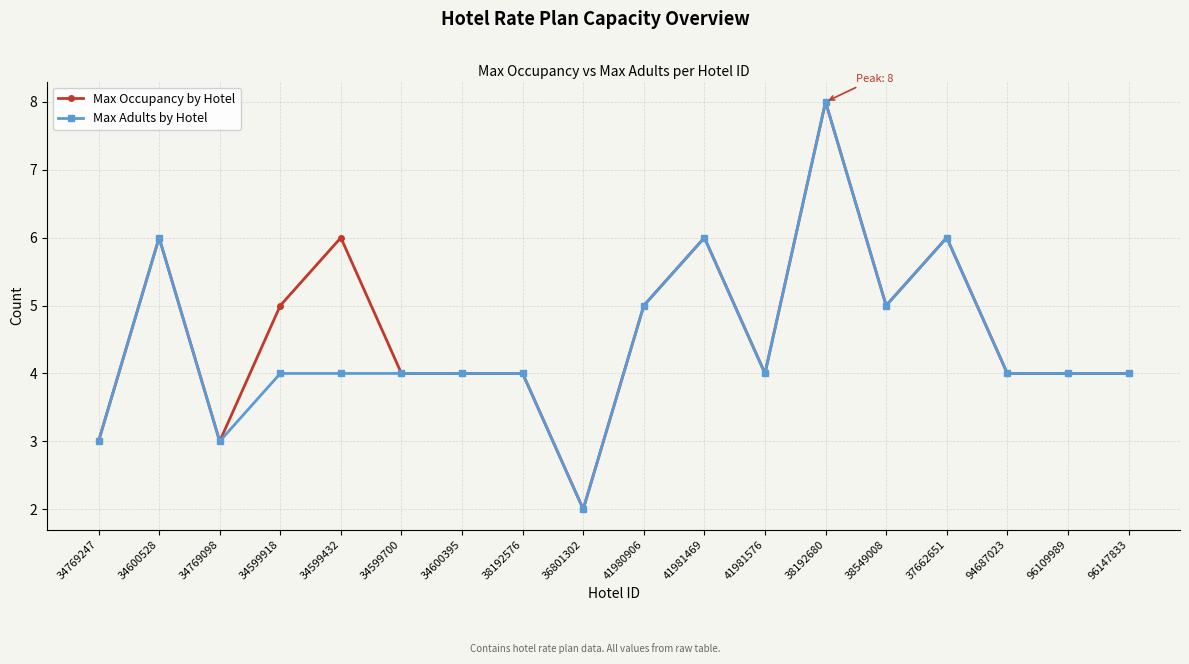

Rank the series at 34599918 from highest to lowest value.

Max Occupancy by Hotel, Max Adults by Hotel